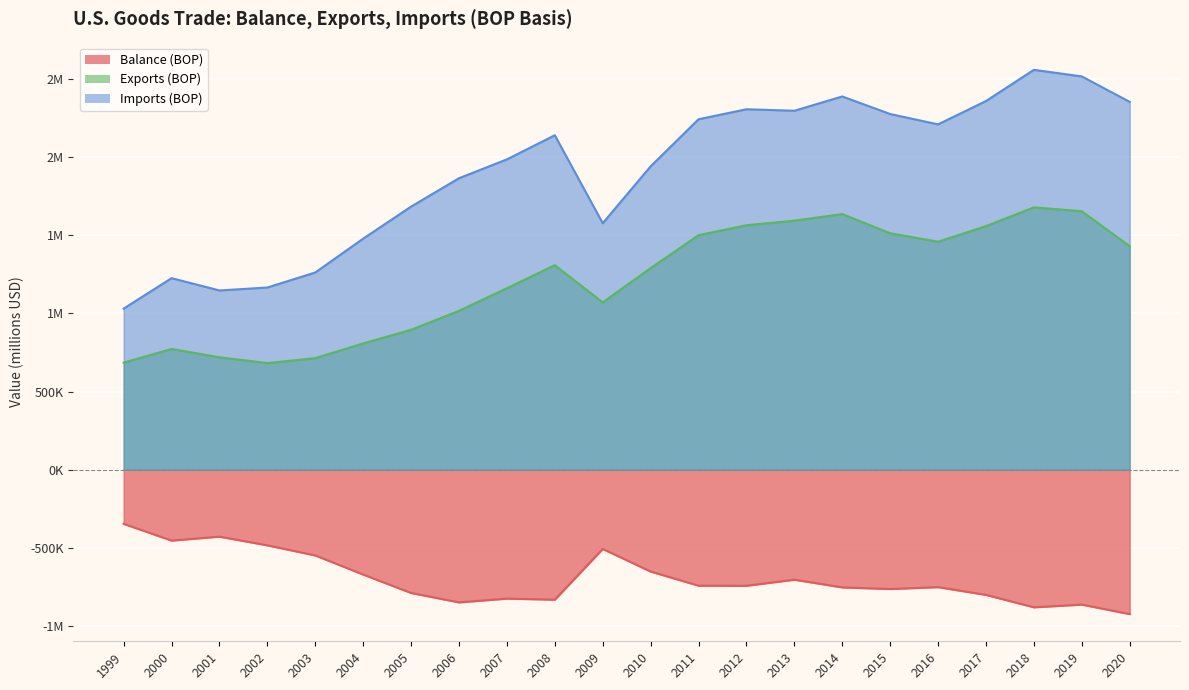

What is the value of the Imports (BOP) point at the 6th from the left?

1477094